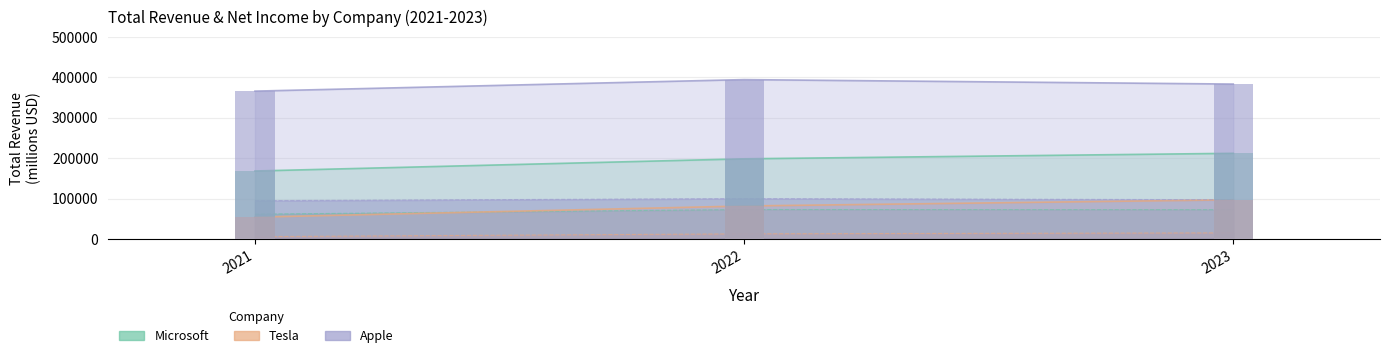

How many Microsoft values are between 168088 and 211915?

3